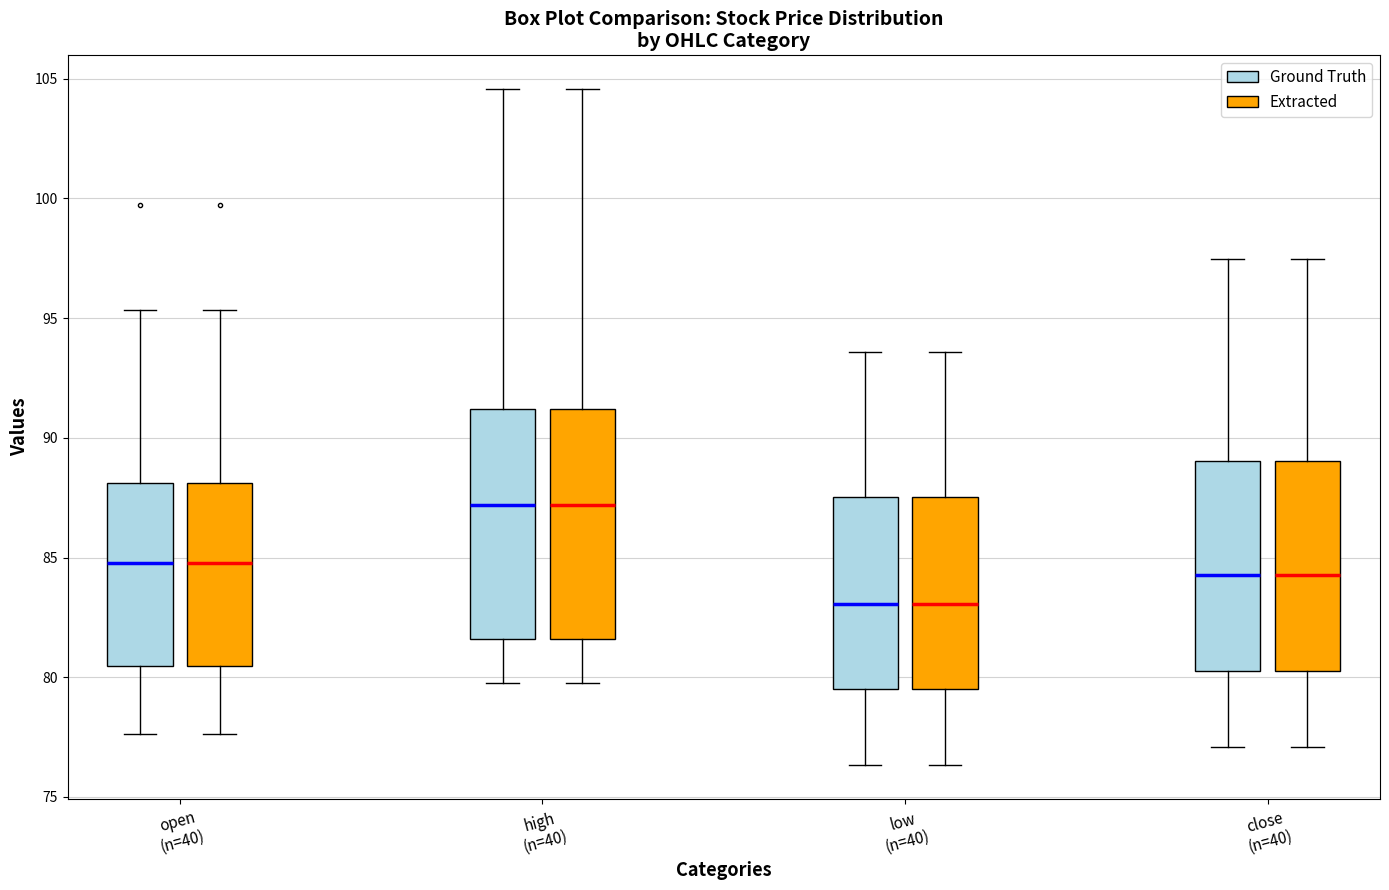

Where is the lower edge of the box for high (n=40) (Extracted) on the y-axis? The values are not printed on the chart, so give them approximately, as read against the axis.

81.5